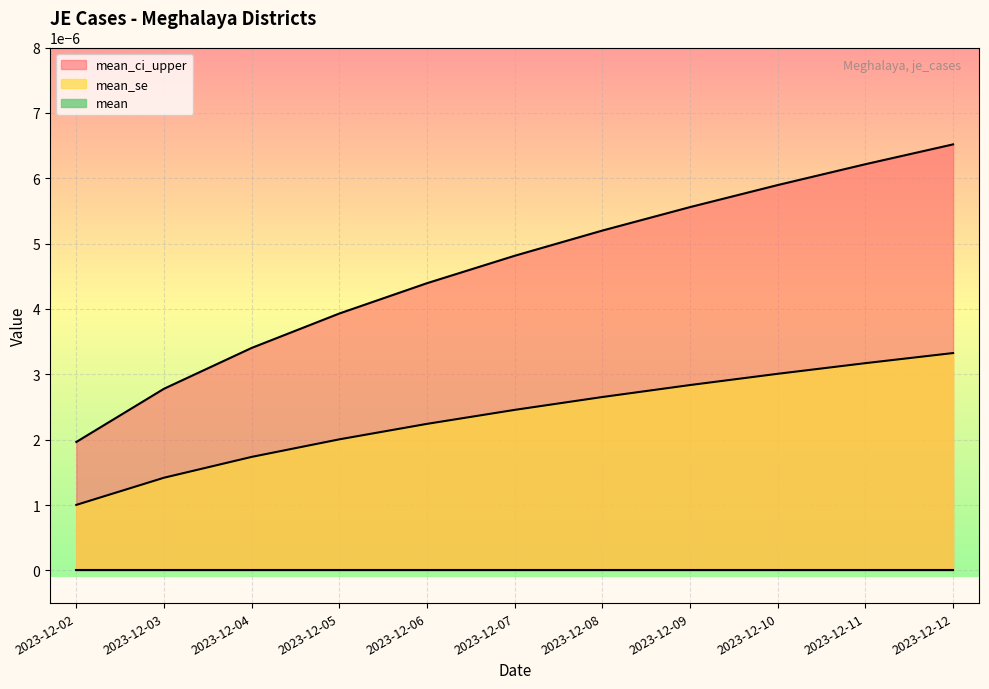

Count the mean_se values in the range 0 to 1.

11